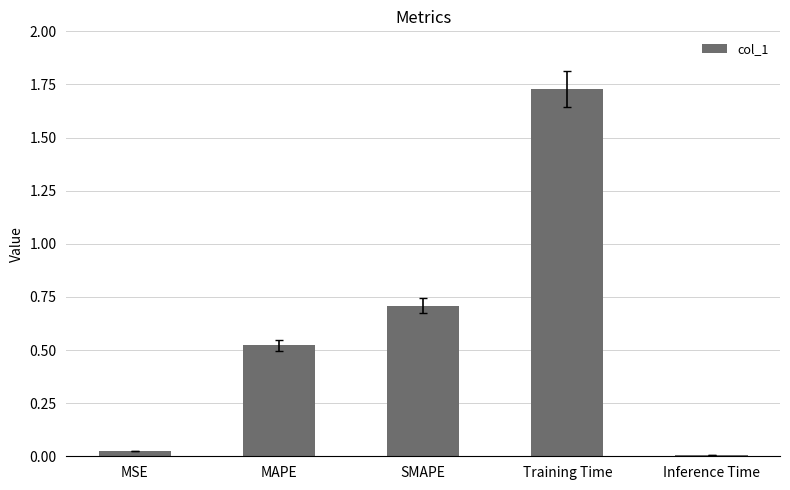

Rank the categories by value from lowest to highest.

Inference Time, MSE, MAPE, SMAPE, Training Time